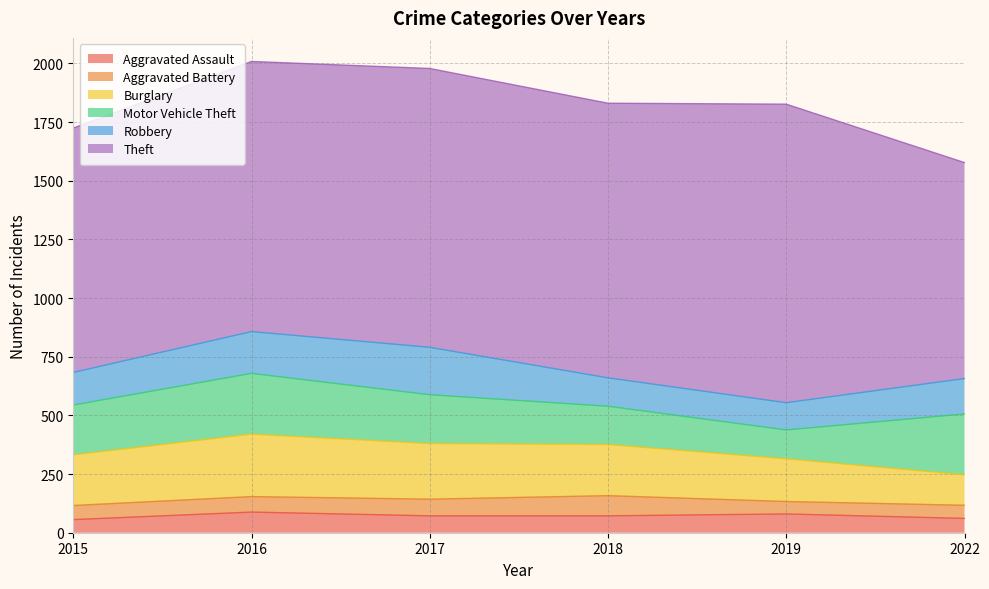

What is the value of the Motor Vehicle Theft point at the 3rd from the left?

208